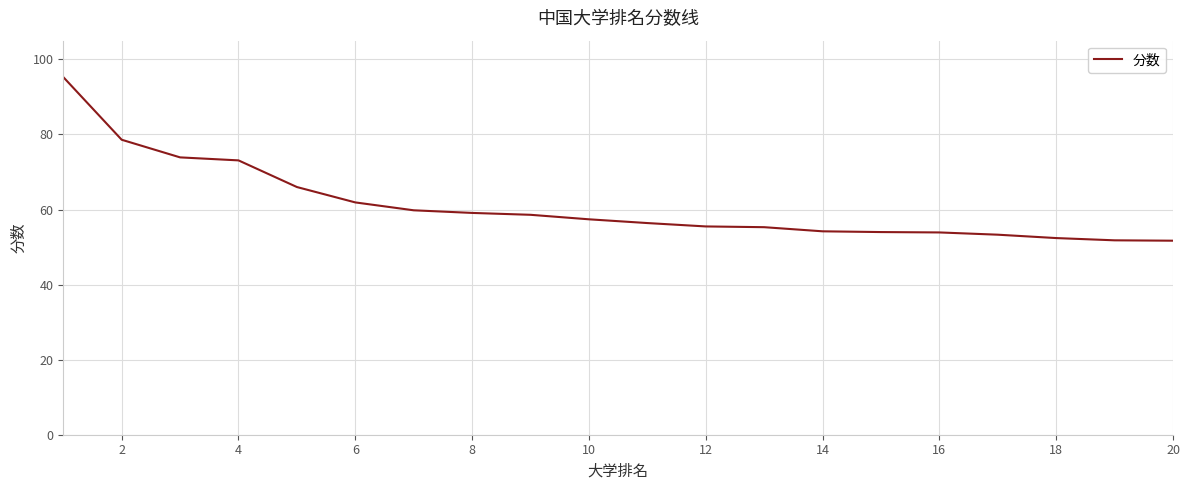

What is the greatest value displayed?

95.3